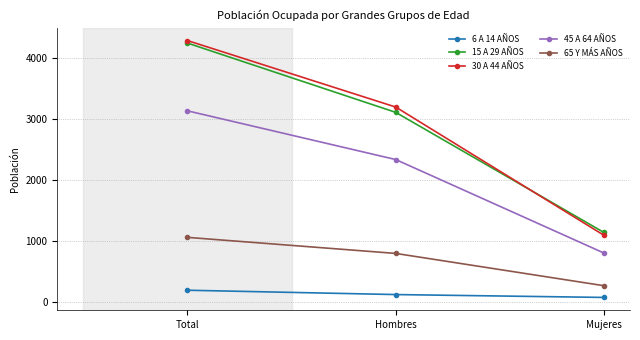

What is the value of the 45 A 64 AÑOS point at the 3rd from the left?

798